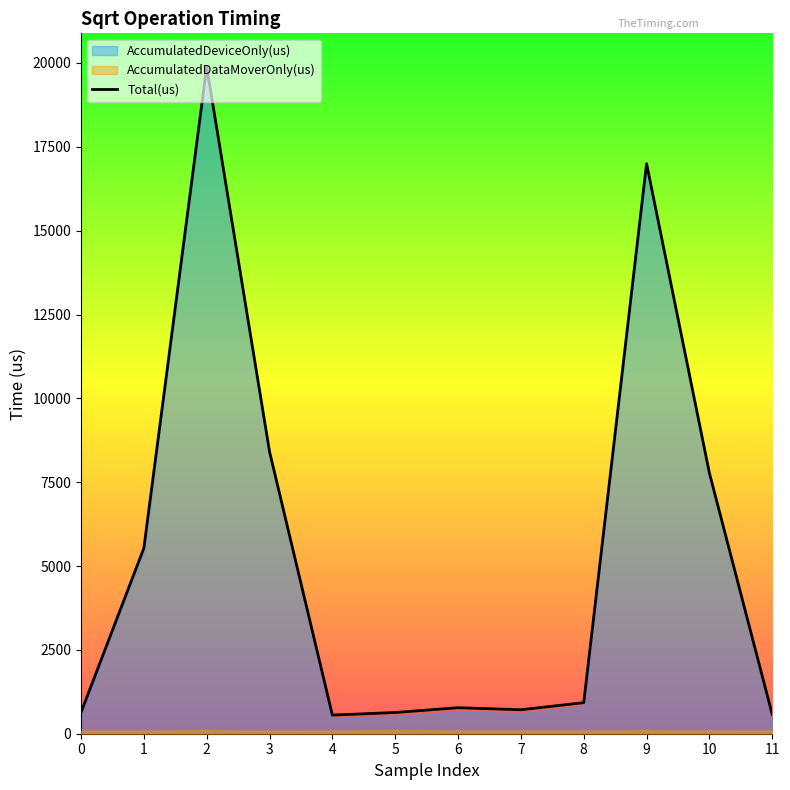

What is the value of the Total(us) point at the 4th from the left?

8411.0